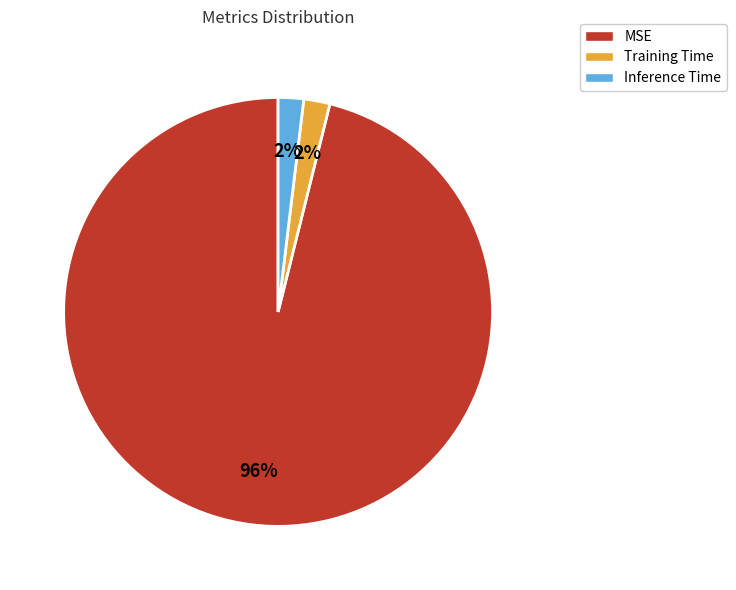

To the nearest percent, what portion does Inference Time represent?

2%